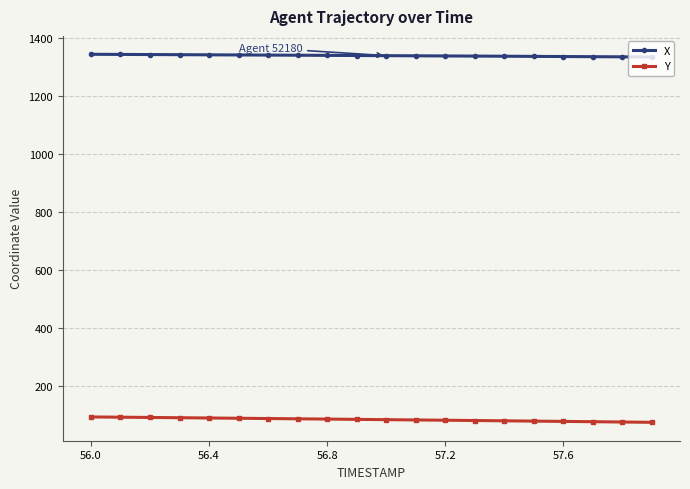

What is the average value of the Y series?

84.7